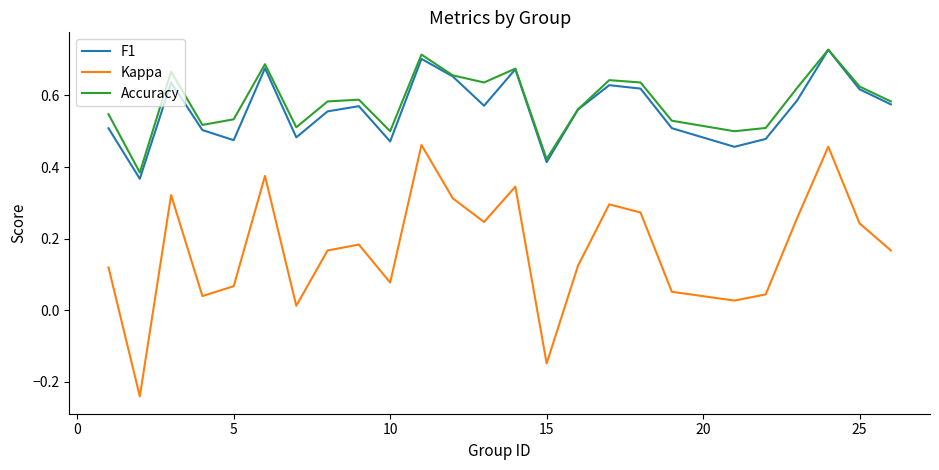

Does the chart have visible grid lines?

No